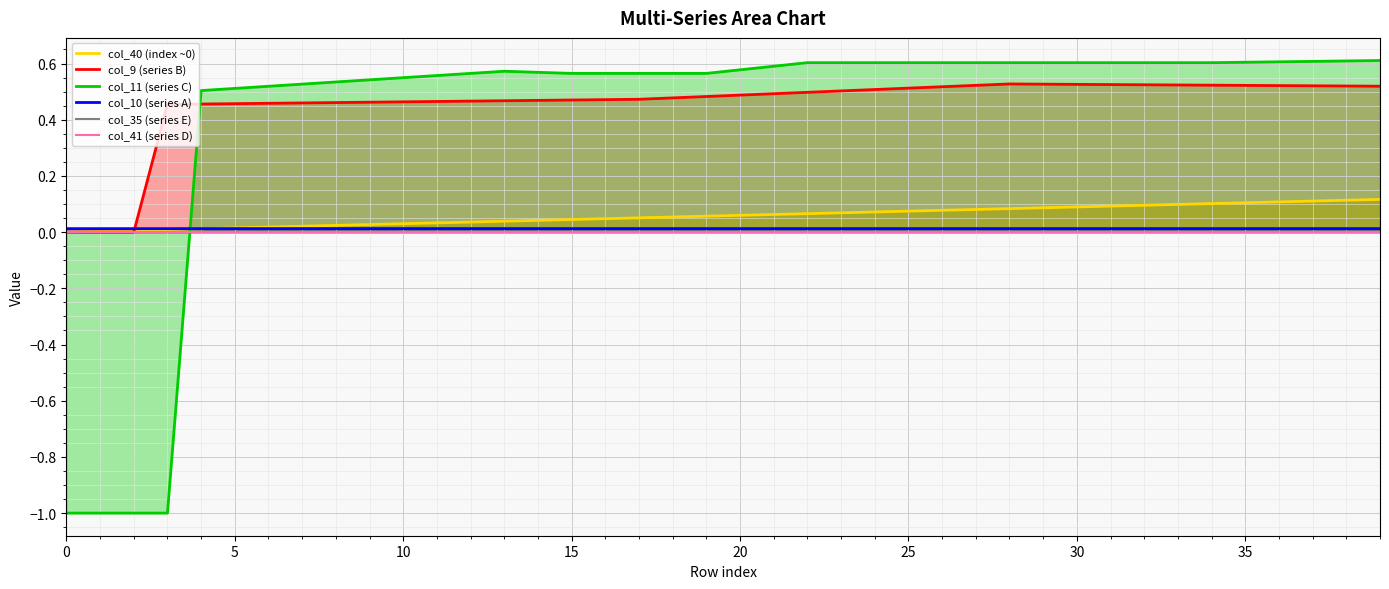

Rank the series by their maximum value, from highest to lowest.

col_11 (series C), col_9 (series B), col_40 (index ~0), col_10 (series A), col_35 (series E), col_41 (series D)